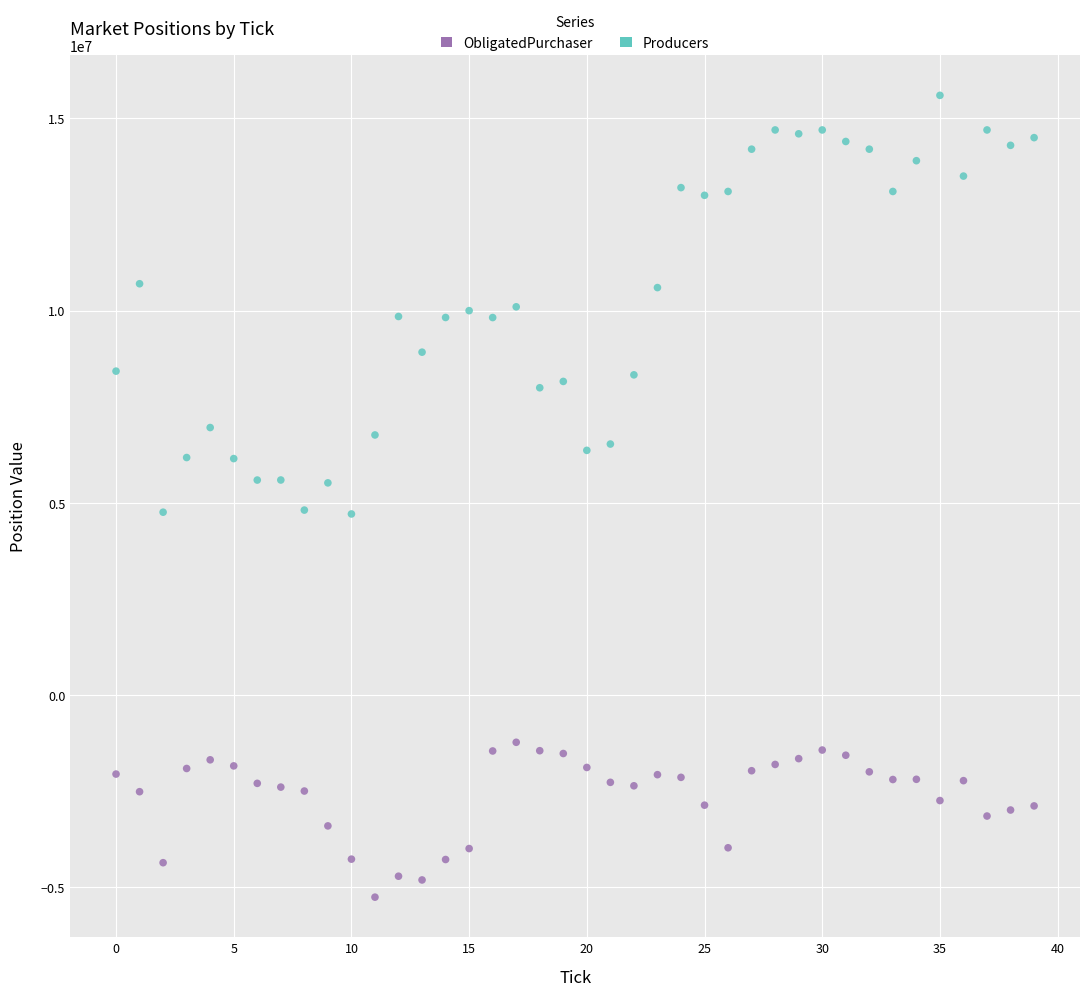

What are all the series names shown in the legend?

ObligatedPurchaser, Producers